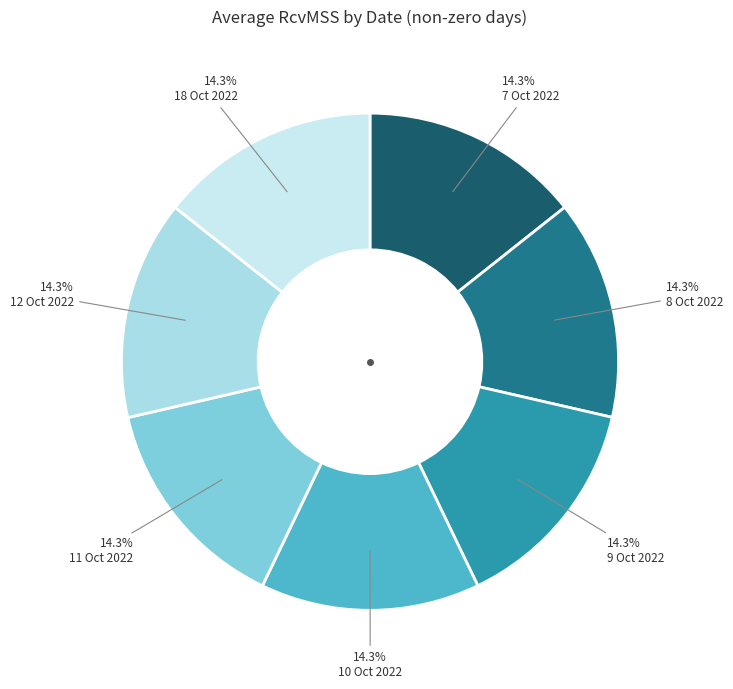

How many segments does this pie chart have?

7